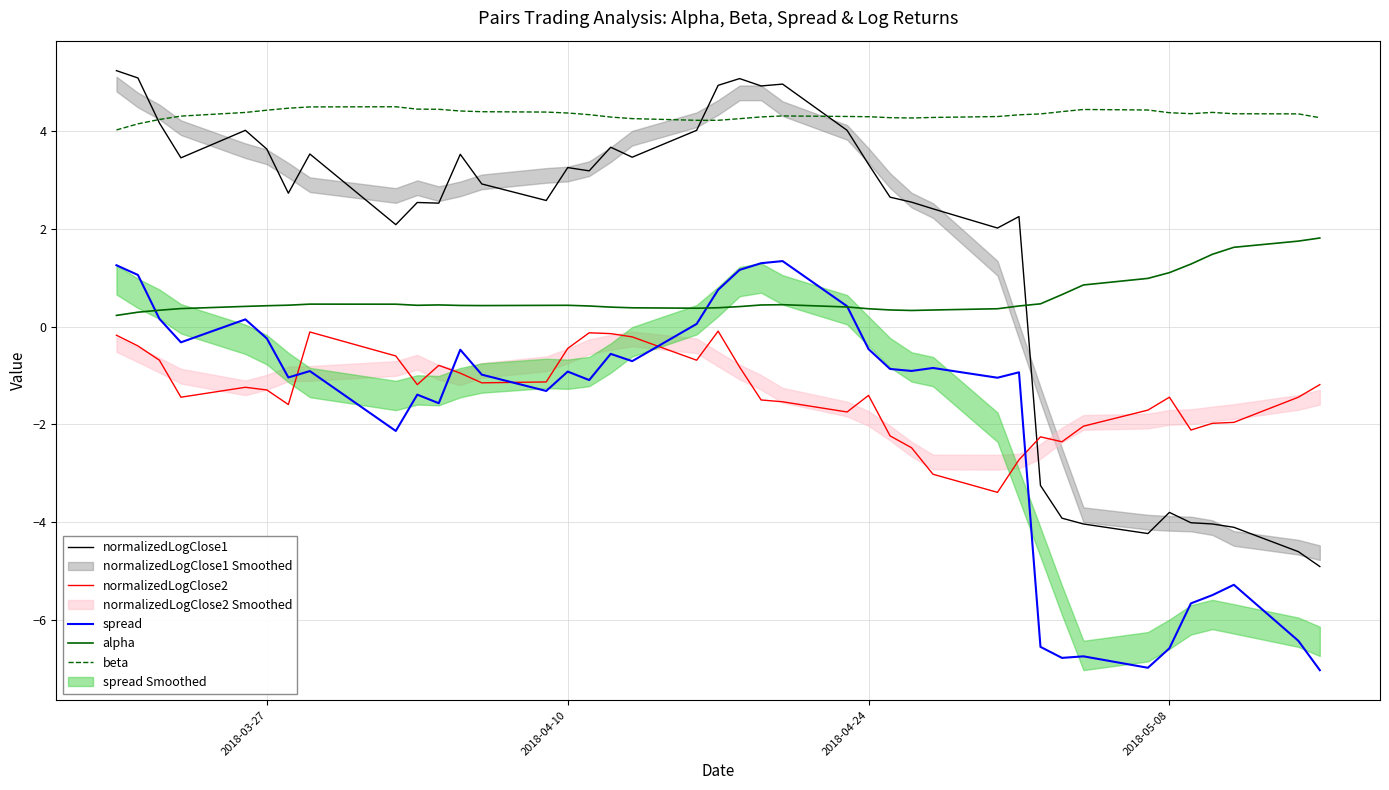

True or false: normalizedLogClose1 and alpha intersect in this chart.

True